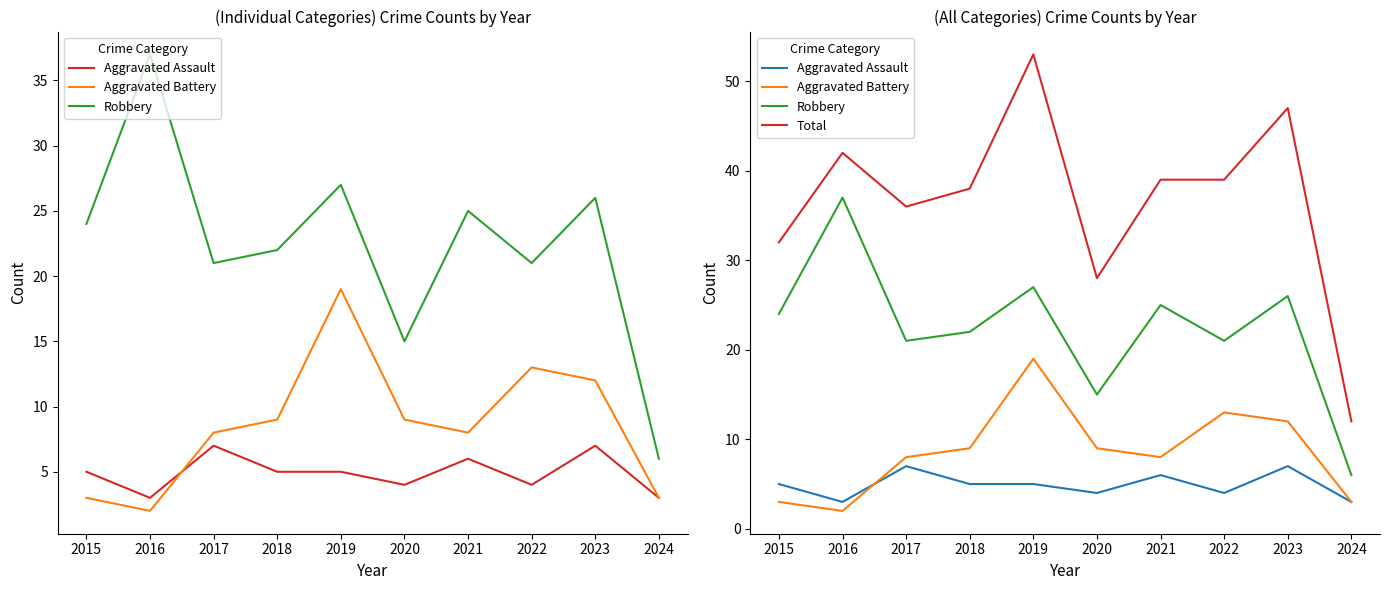

At how many categories does at least one series exceed 48?

1